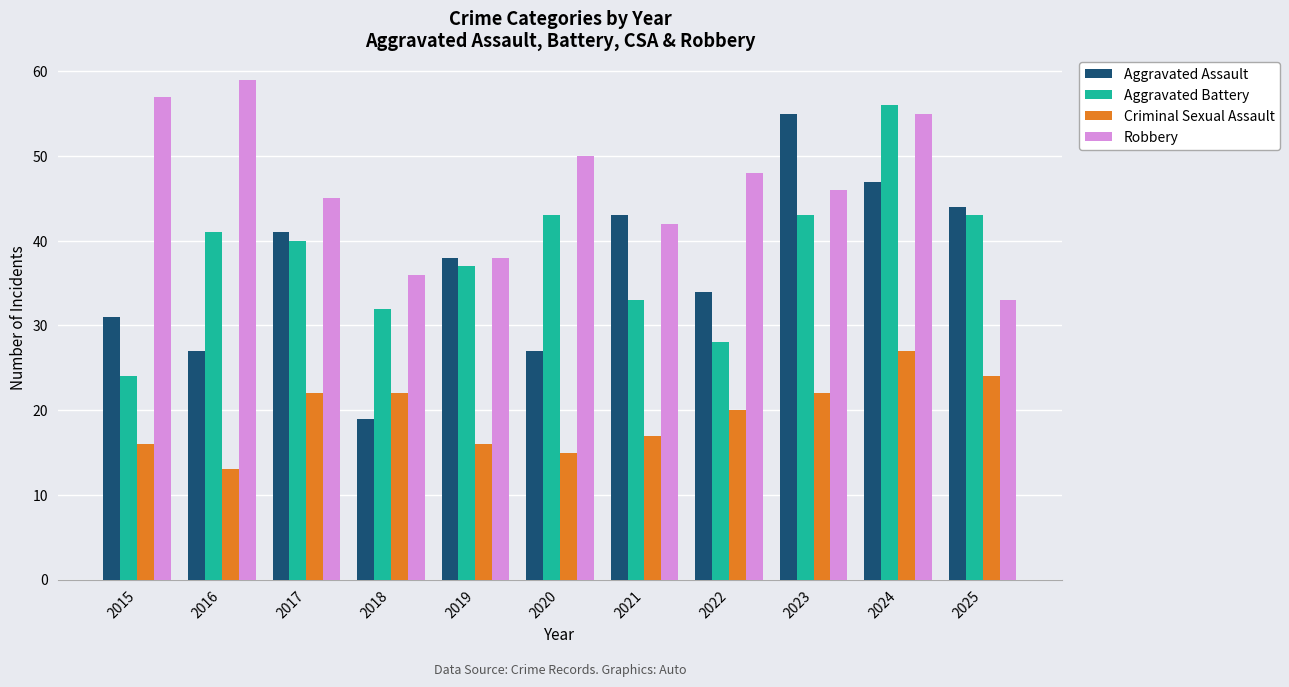

At how many categories does at least one series exceed 52?

4